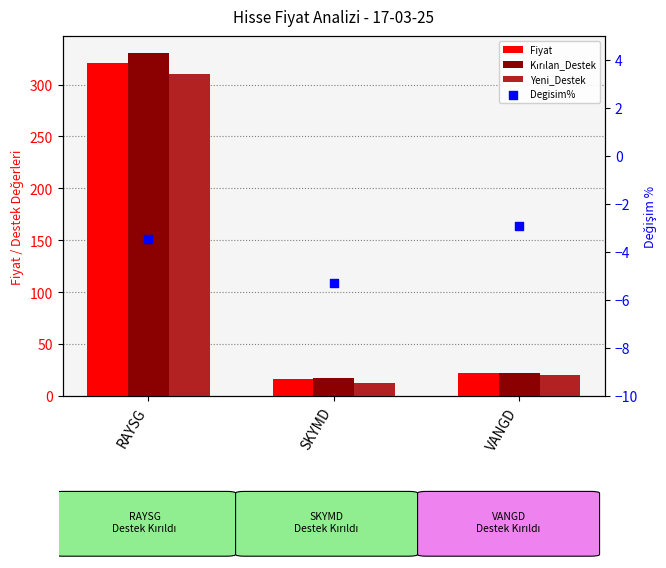

What is the total value across all series at RAYSG?

957.8